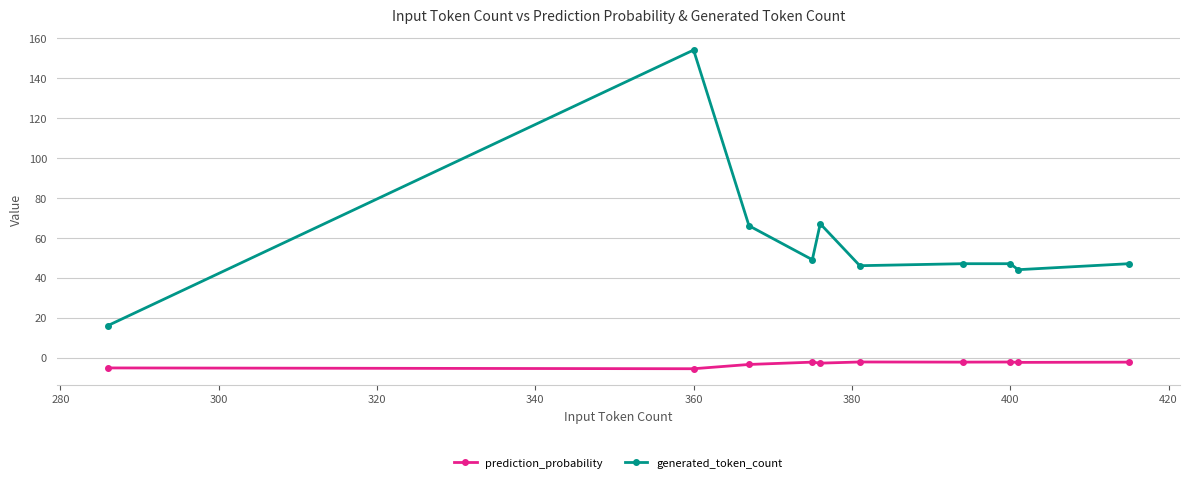

What is the difference between the second highest and minimum values in the prediction_probability series?

3.4